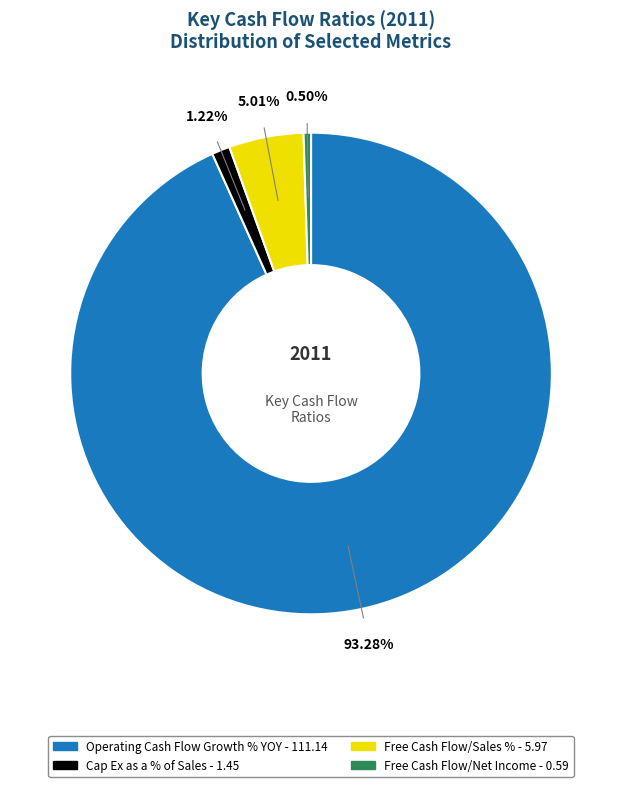

True or false: Cap Ex as a % of Sales accounts for 12% of the total.

False